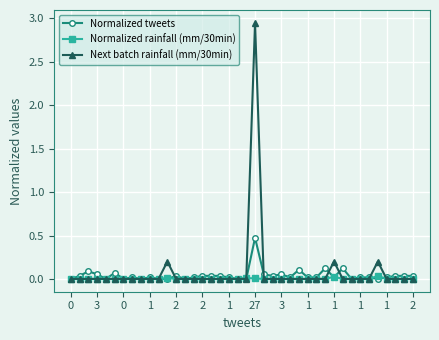

True or false: Normalized tweets and Next batch rainfall (mm/30min) intersect in this chart.

True